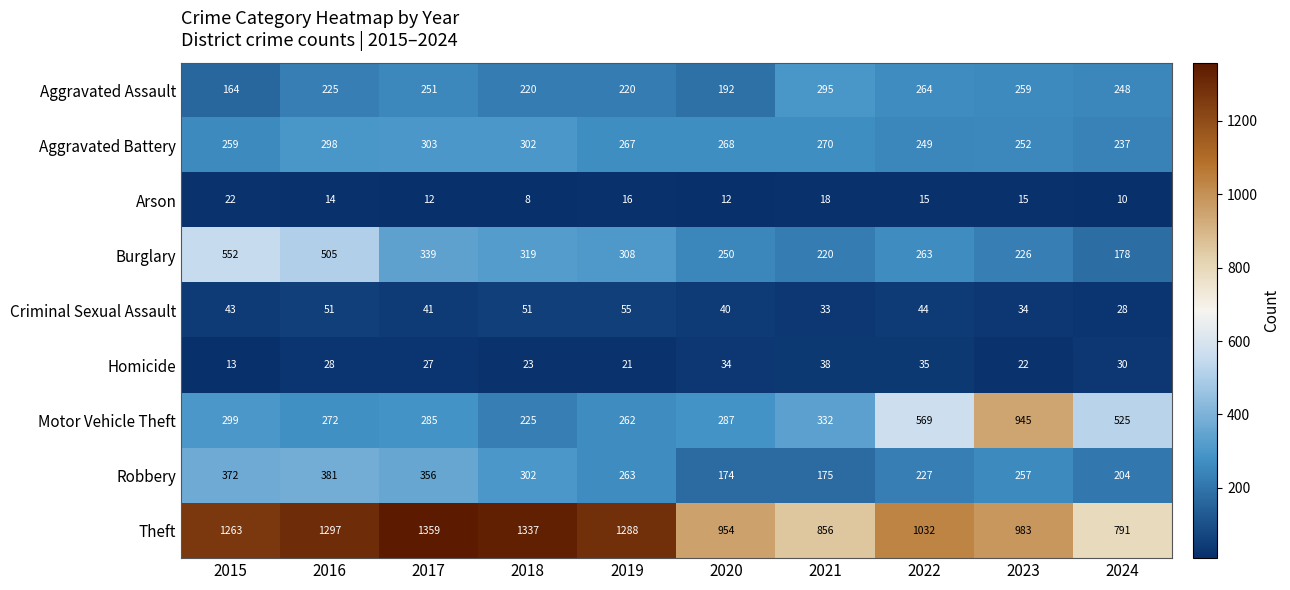

Rank the categories by Theft value from lowest to highest.

2024, 2021, 2020, 2023, 2022, 2015, 2019, 2016, 2018, 2017